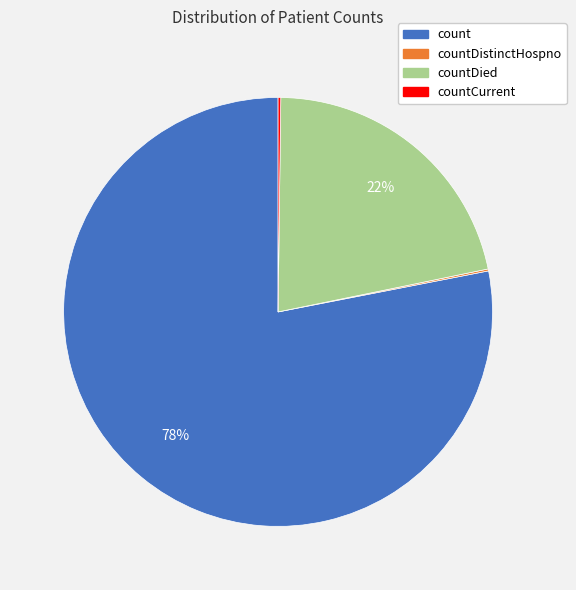

To the nearest percent, what is the difference between the largest and smallest slice percentages?

78%